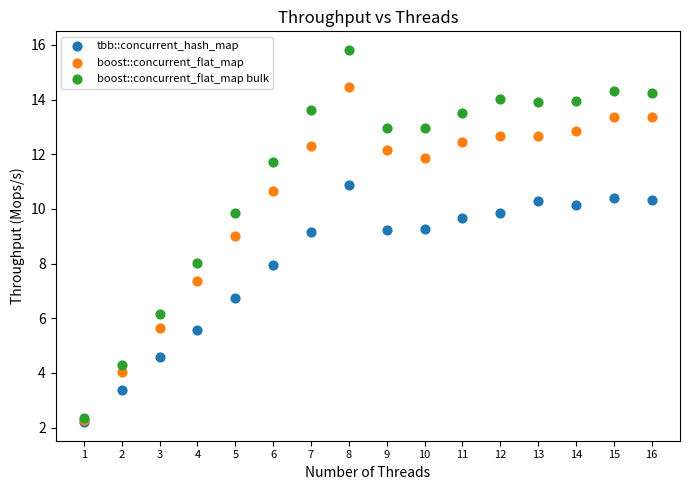

In the tbb::concurrent_hash_map series, what Y value is closest to 6?

5.6